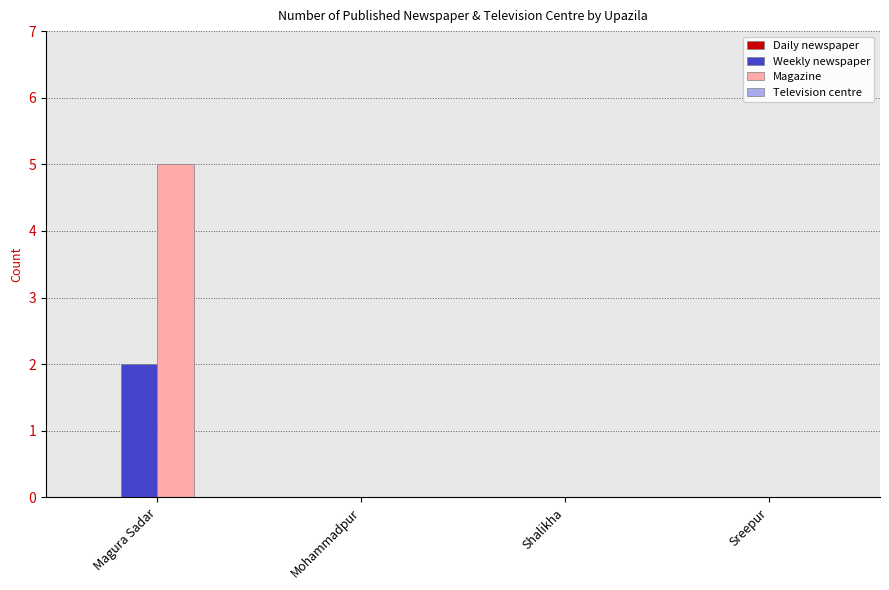

Which series changed the most between Magura Sadar and Shalikha?

Magazine